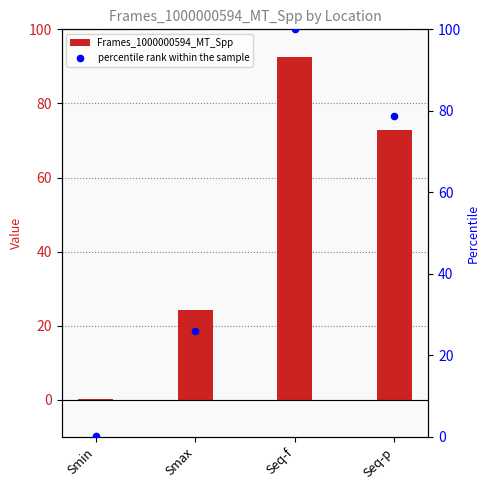

Which series reaches the minimum Y coordinate?

Frames_1000000594_MT_Spp